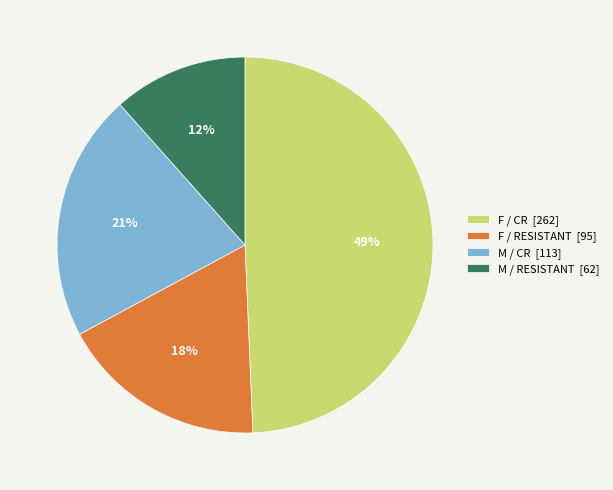

The M / RESISTANT [62] slice represents 12% of the pie. True or false?

True